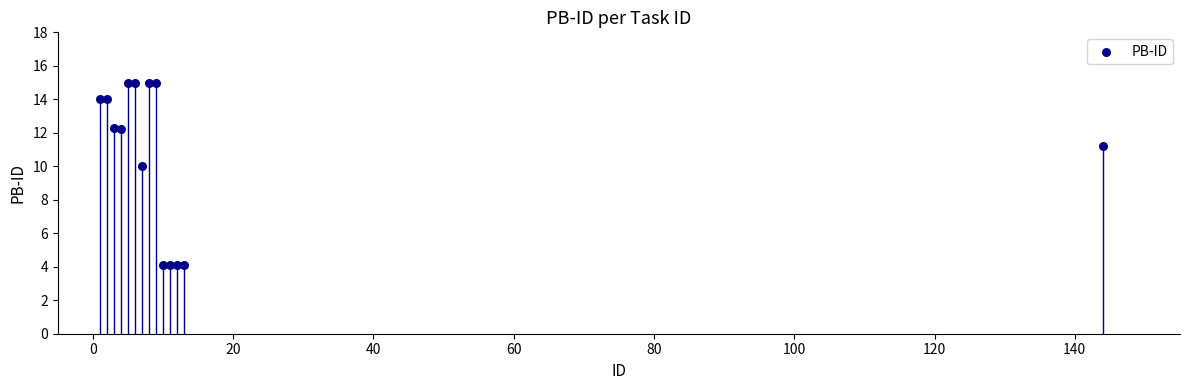

What Y value in the scatter plot is closest to 9?

10.0